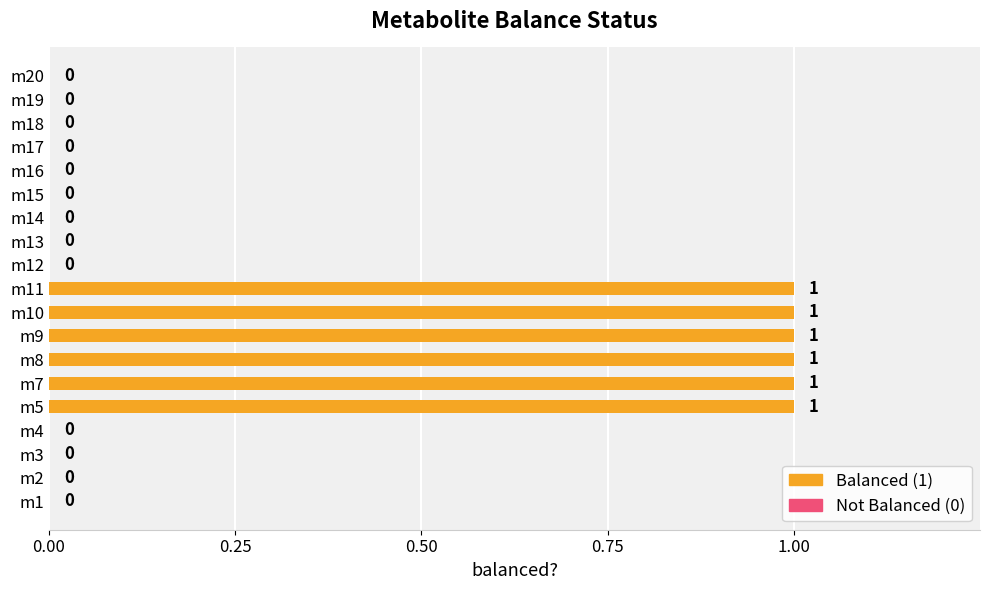

What is the sum of all values?

6